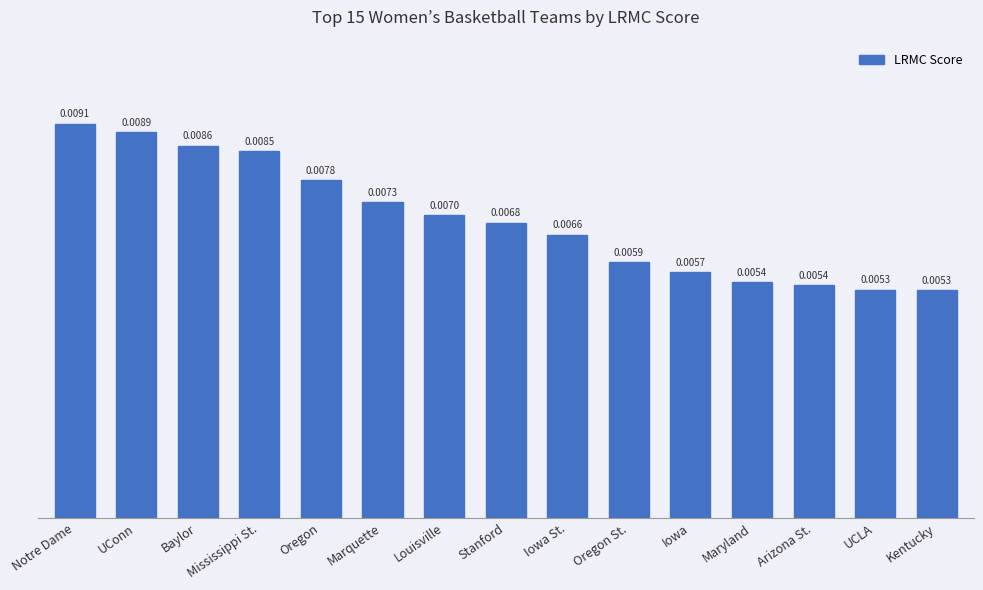

What position from the left is Louisville?

7